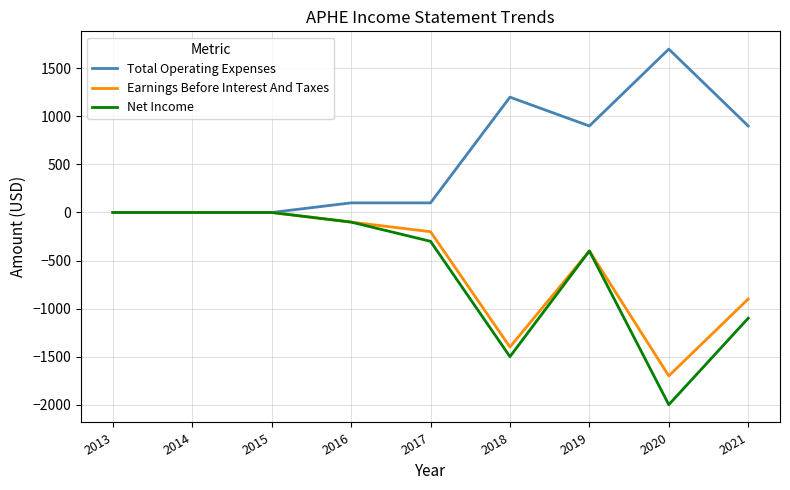

Which series has the largest range (max minus min)?

Net Income